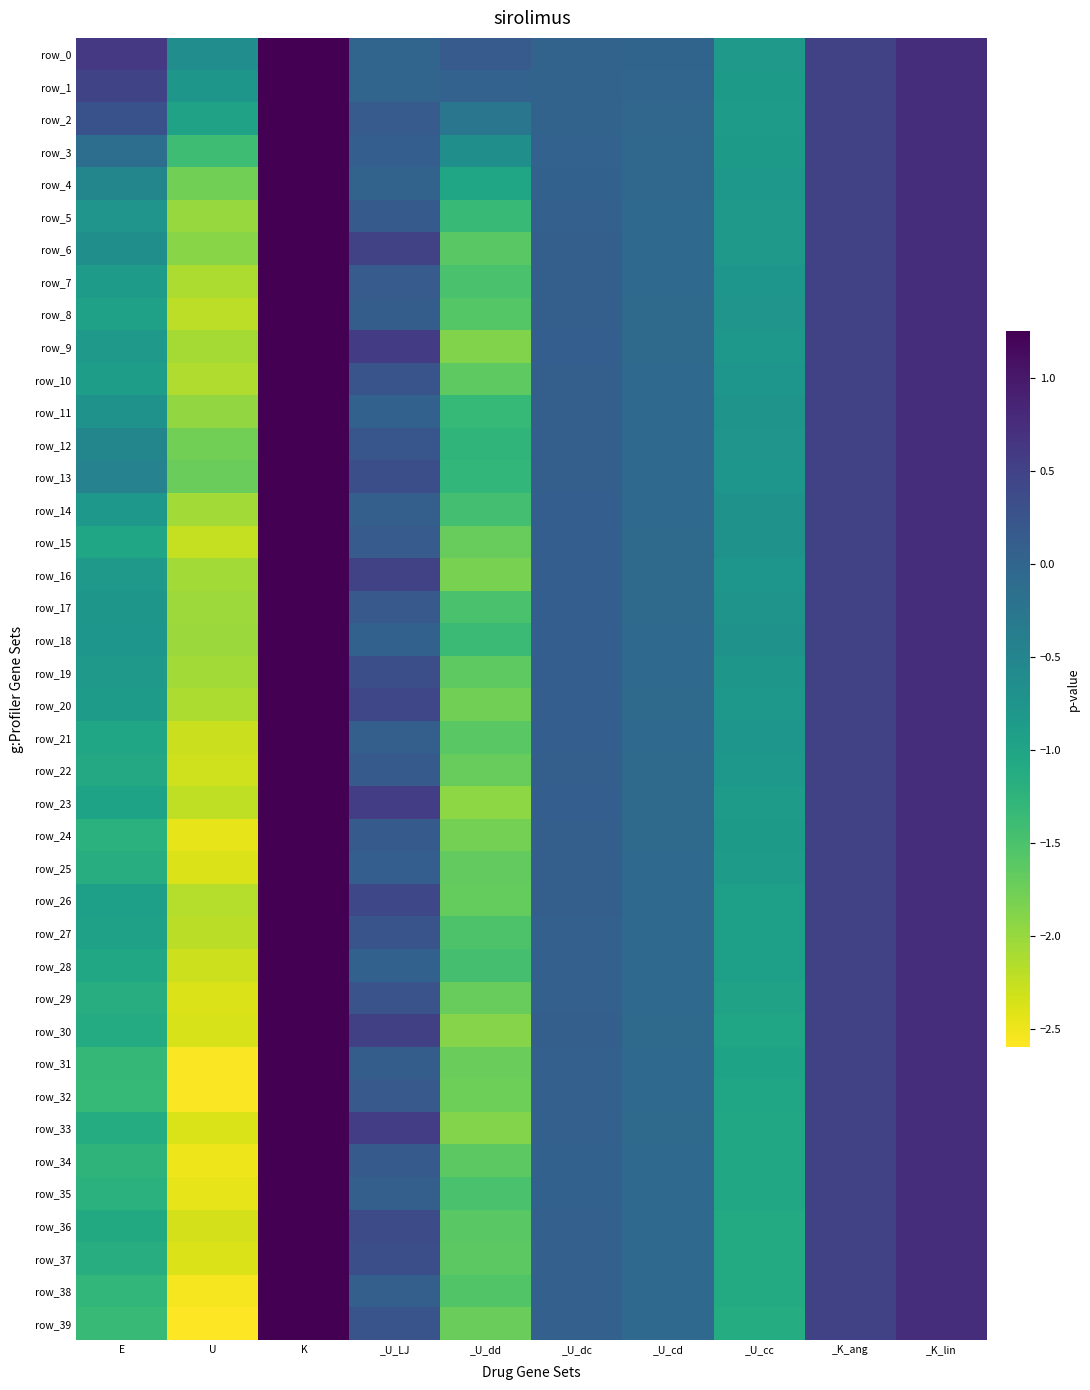

Which series has the widest spread of values?

row_39